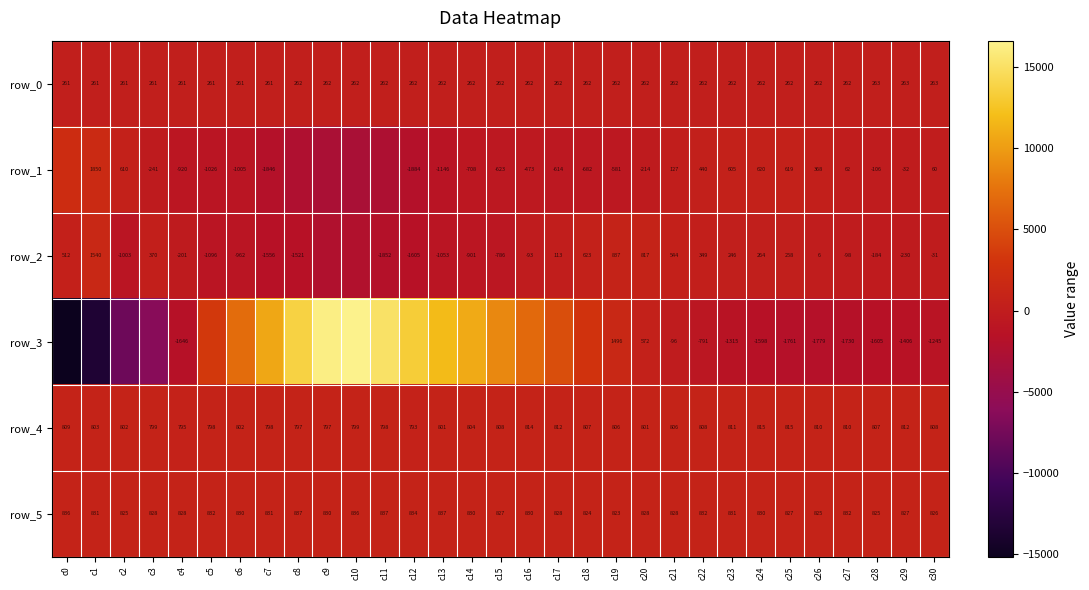

How many distinct data groups are displayed?

6